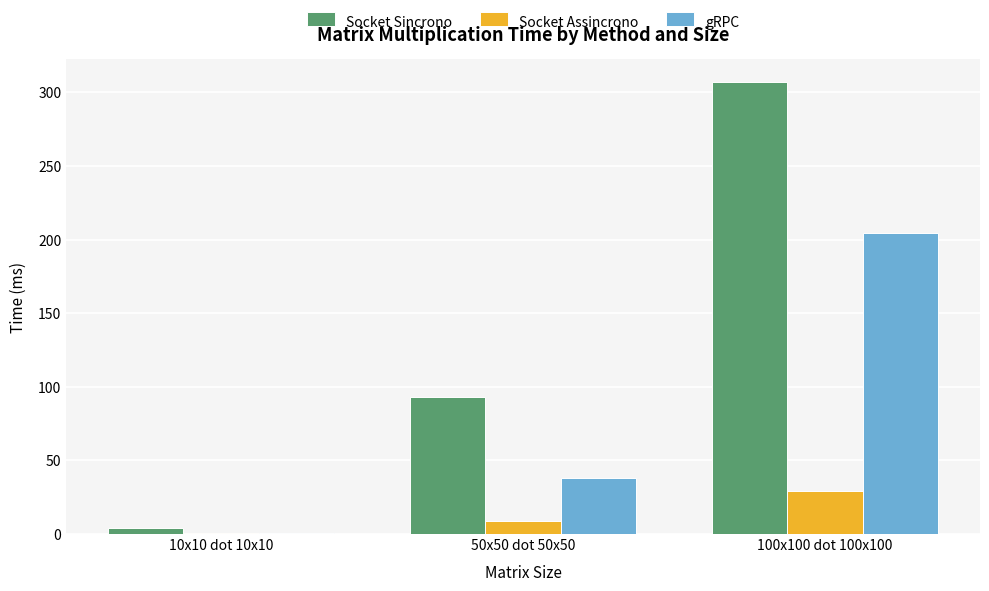

Which category has the highest value across all series?

100x100 dot 100x100